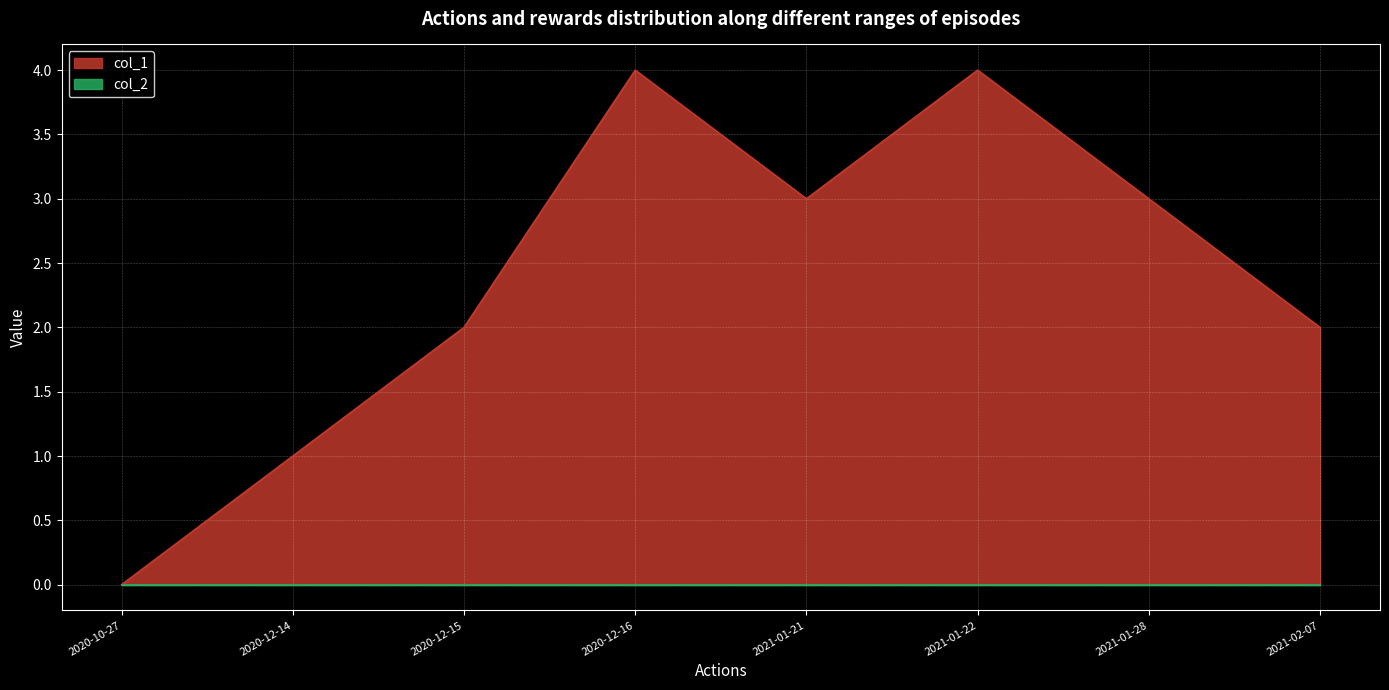

Which category has the lowest value across all series?

2020-10-27